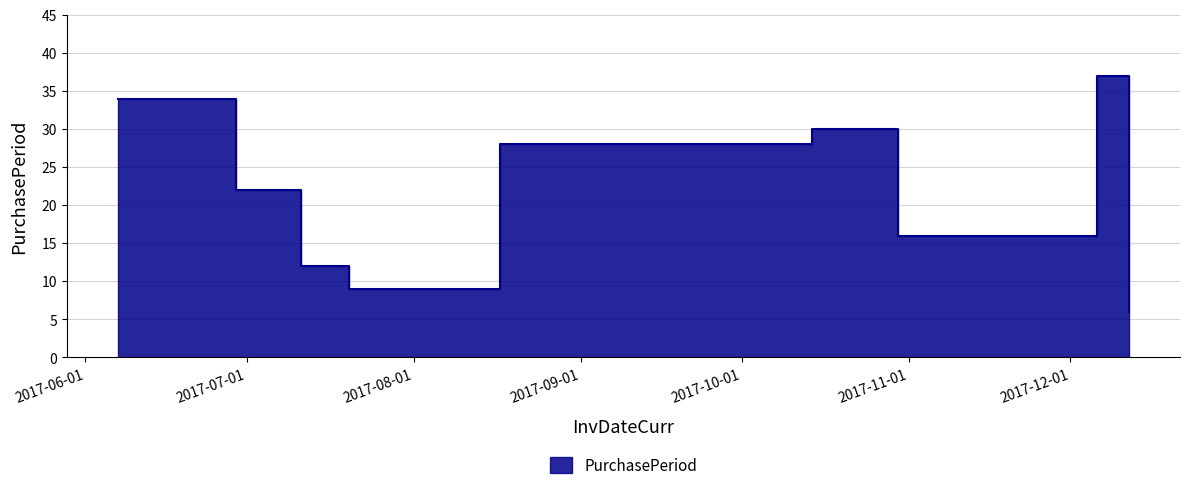

What is the change in value from 2017-06-29 to 2017-07-11?

-10